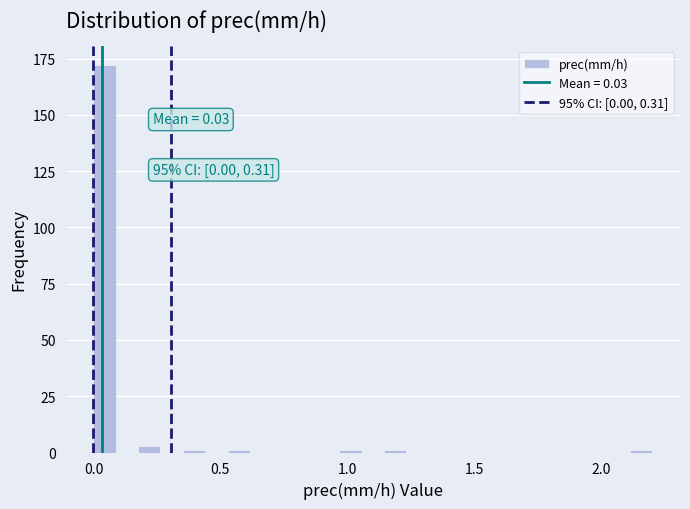

Around what value on the x-axis is the tallest bar? Give the approximate position of its centre, as read against the axis.

0.05